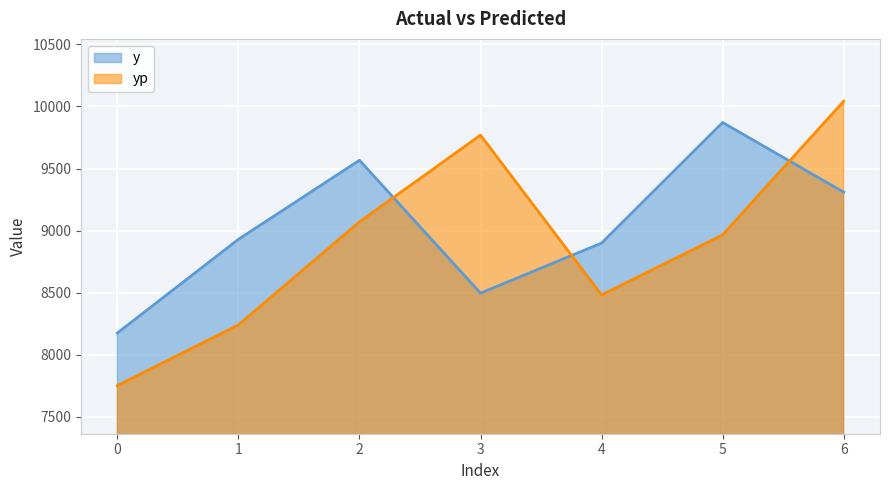

How many intersections are there between yp and y?

3